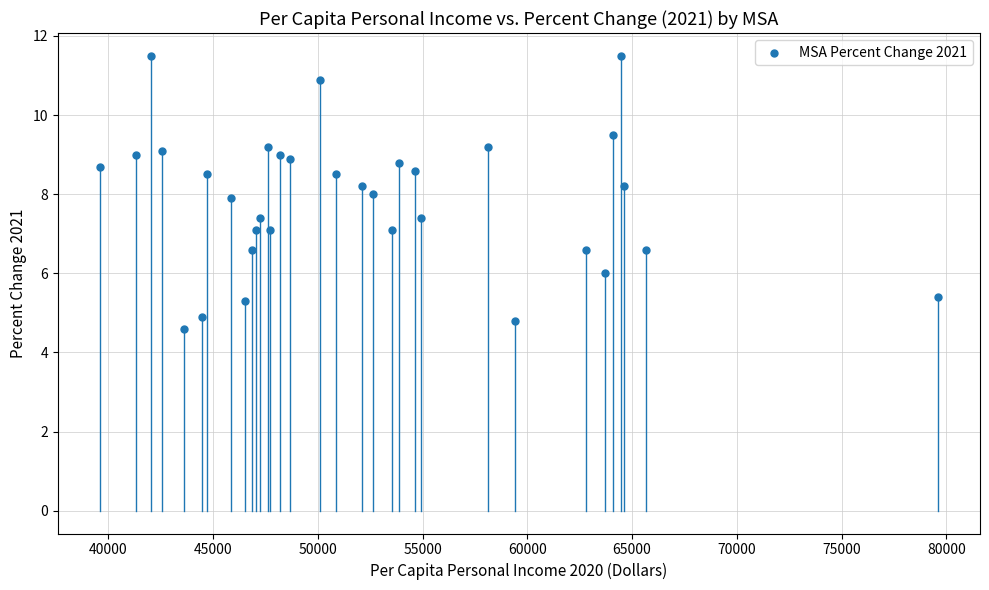

What is the range of X values (max minus min)?

40015.0